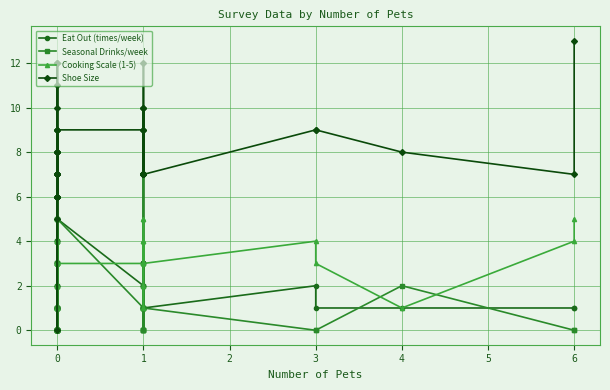

True or false: Shoe Size has more than 0 interior local peaks.

True